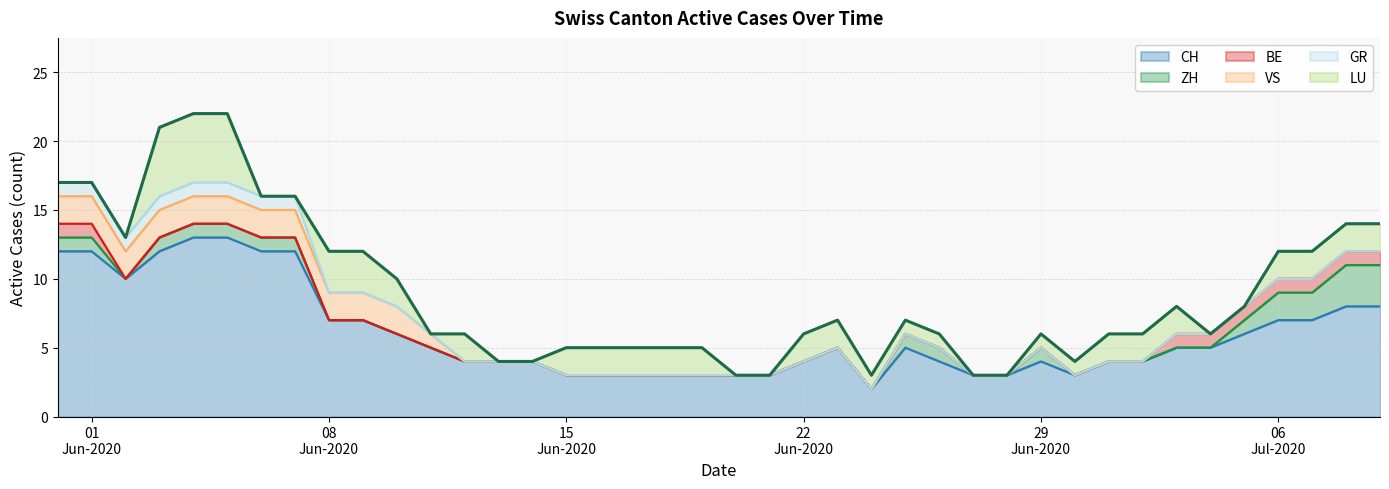

Is it true that VS equals 0 at 2020-07-04?

True